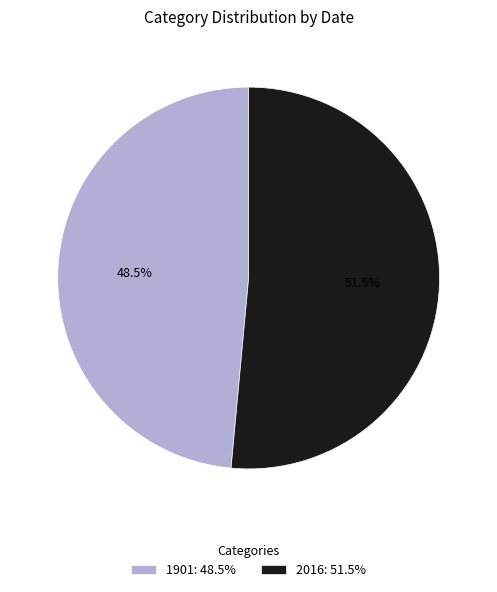

To the nearest percent, what is the combined percentage of 2016 and 1901?

100%